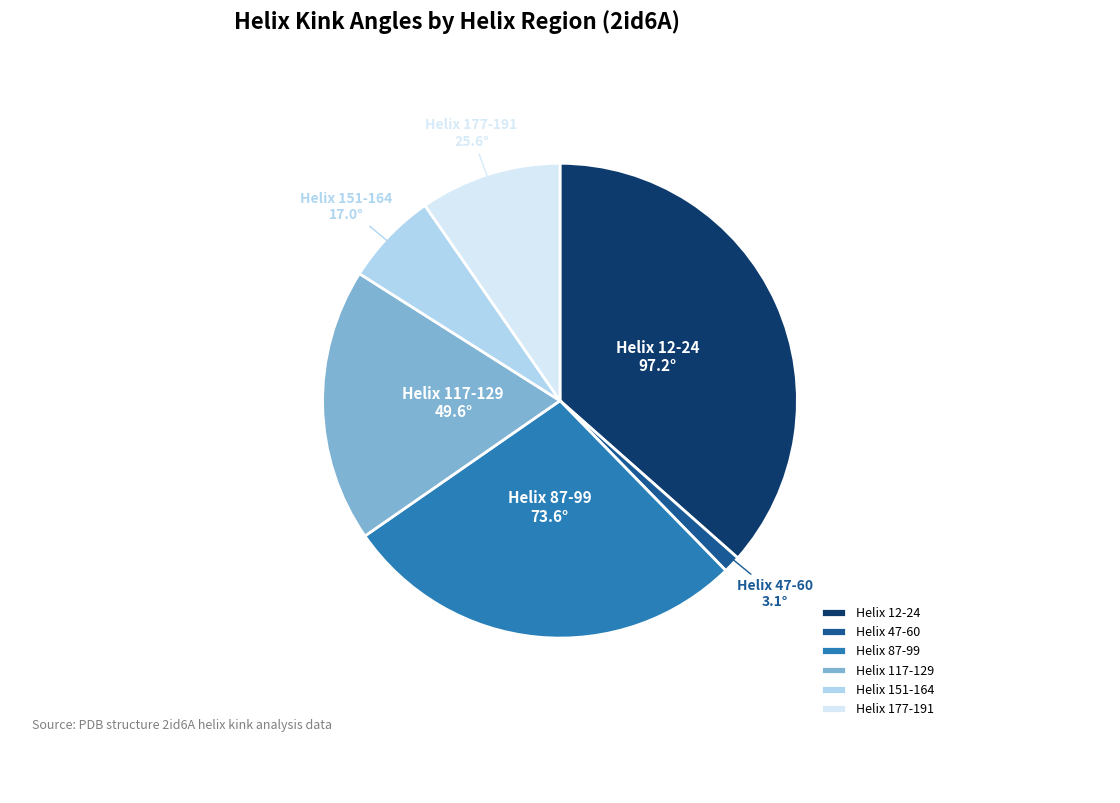

True or false: Helix 87-99 accounts for 39% of the total.

False